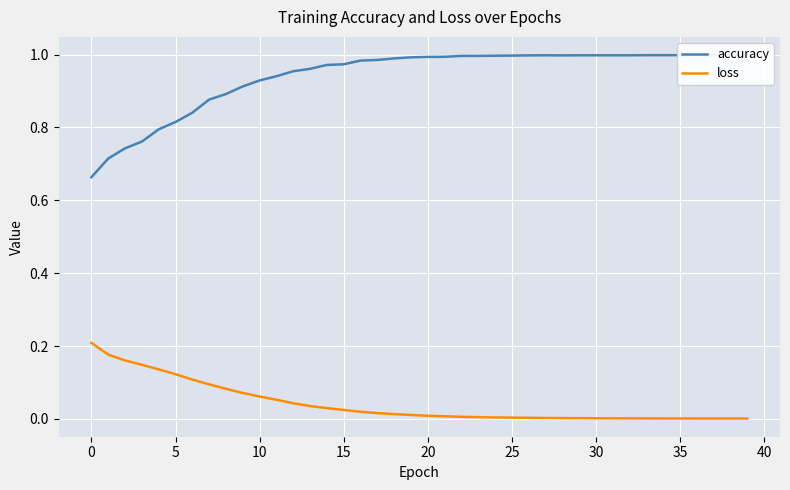

At how many categories does at least one series exceed 0?

40